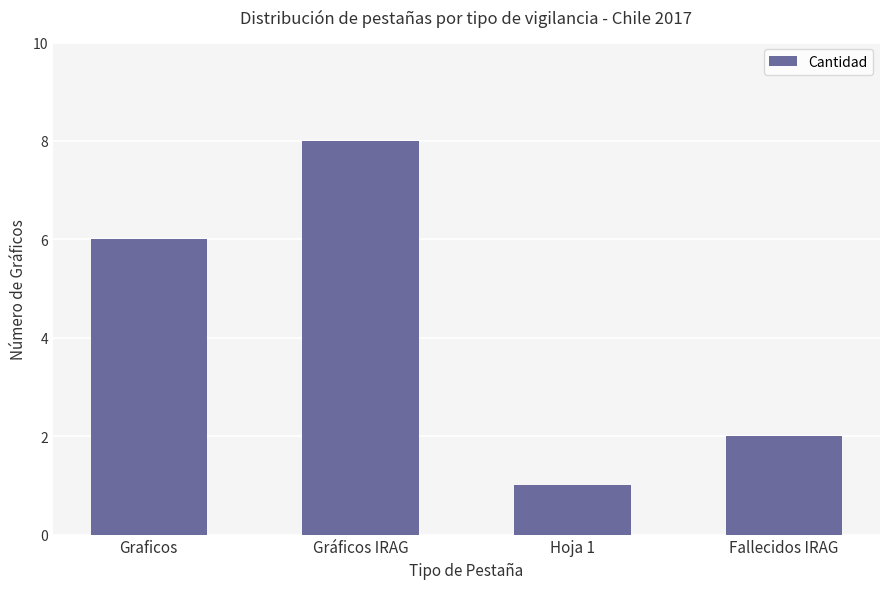

Does the chart contain stacked bars?

No